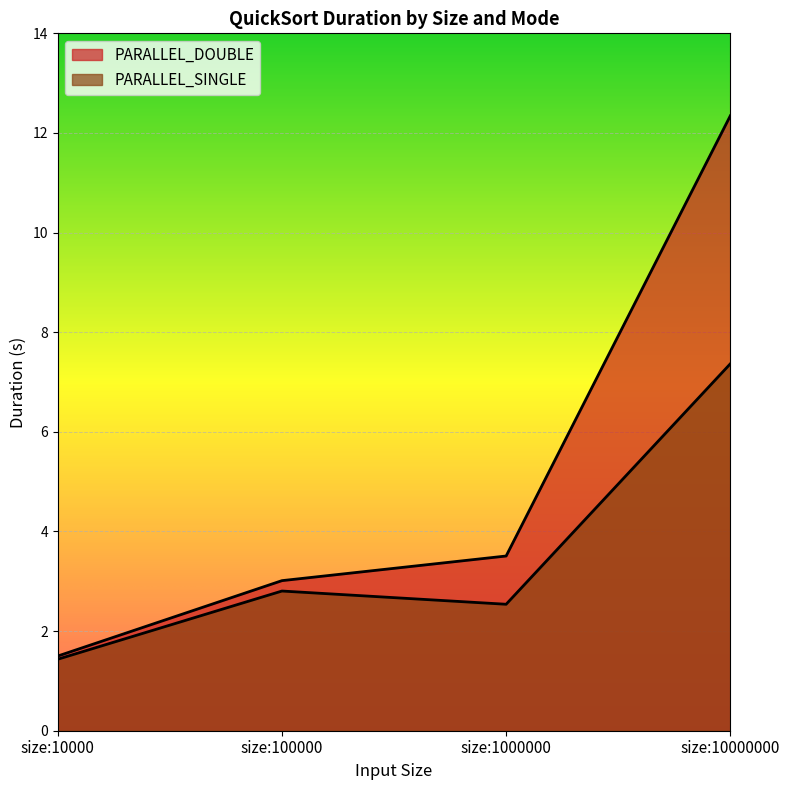

How many distinct data groups are displayed?

2